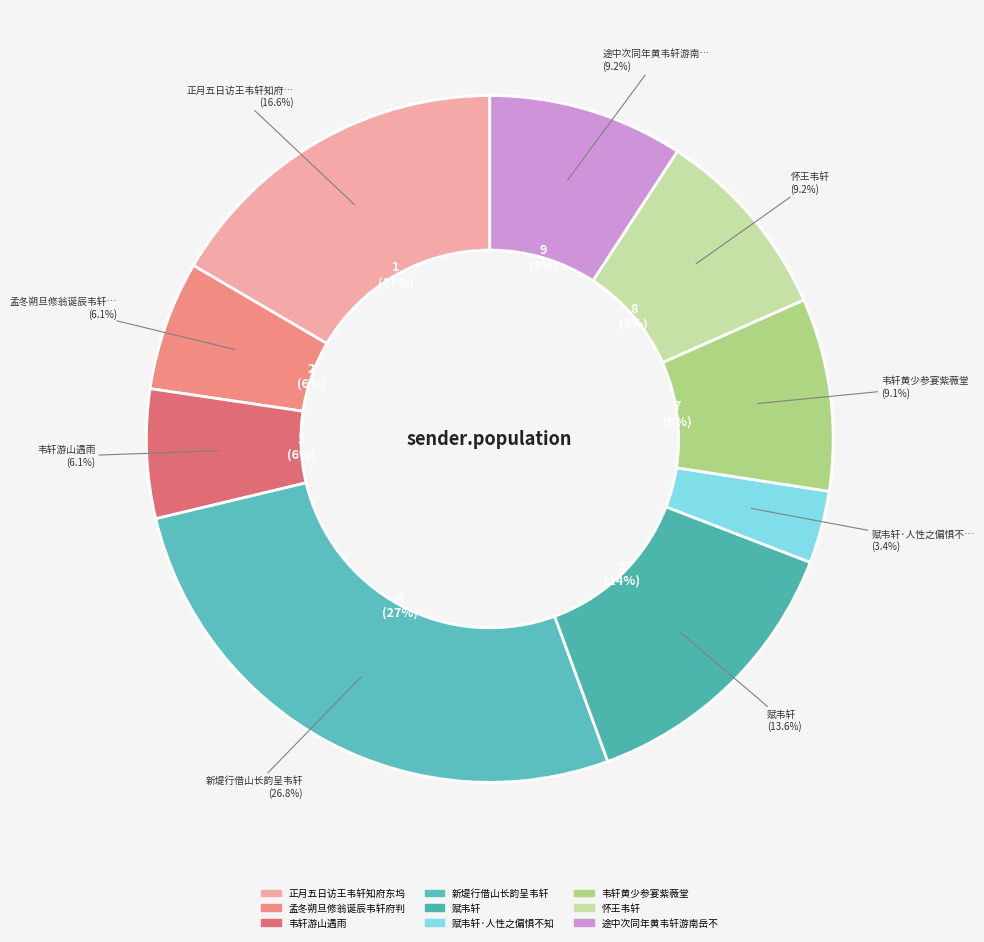

To the nearest percent, what is the difference between the largest and smallest slice percentages?

23%